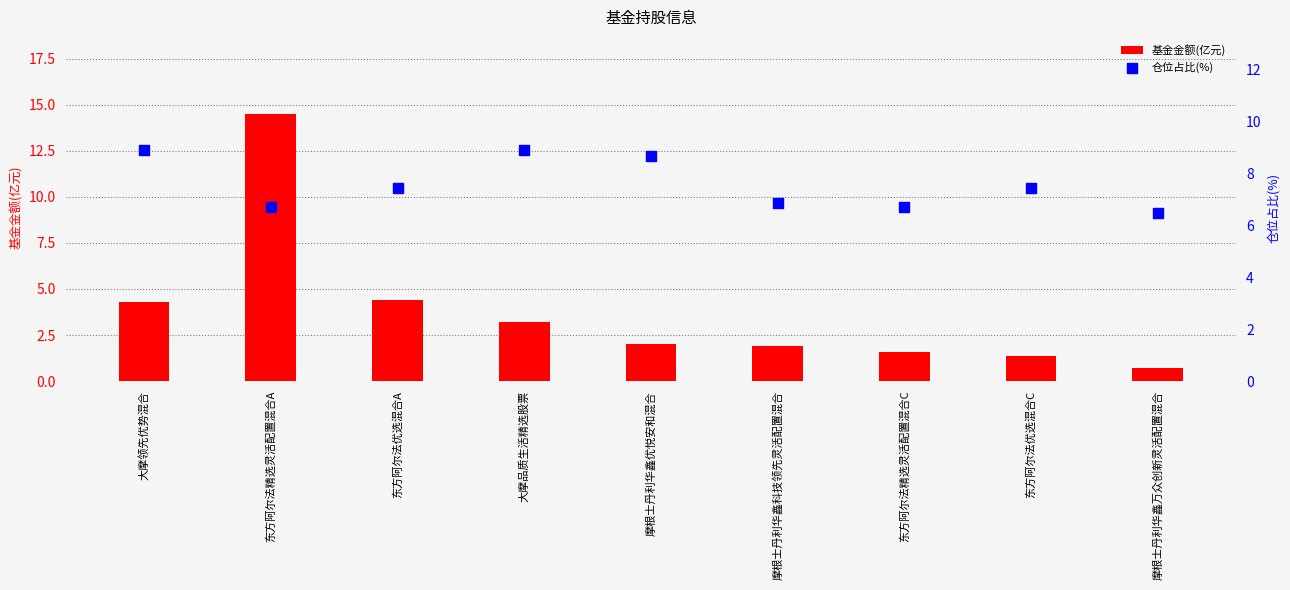

At how many categories does at least one series exceed 6?

9